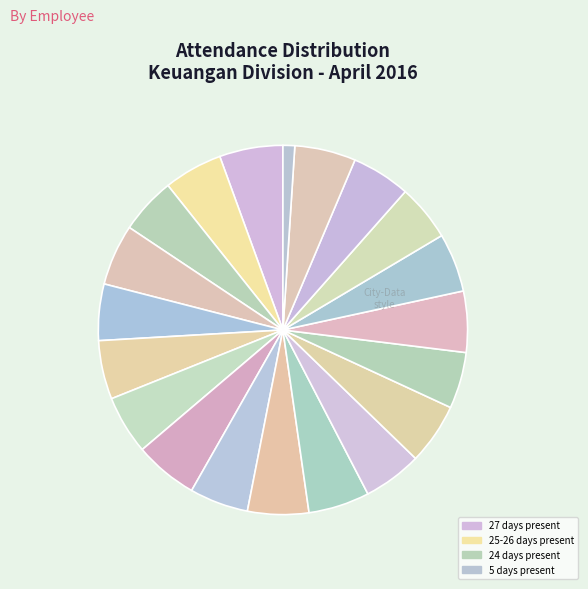

How many segments does this pie chart have?

20